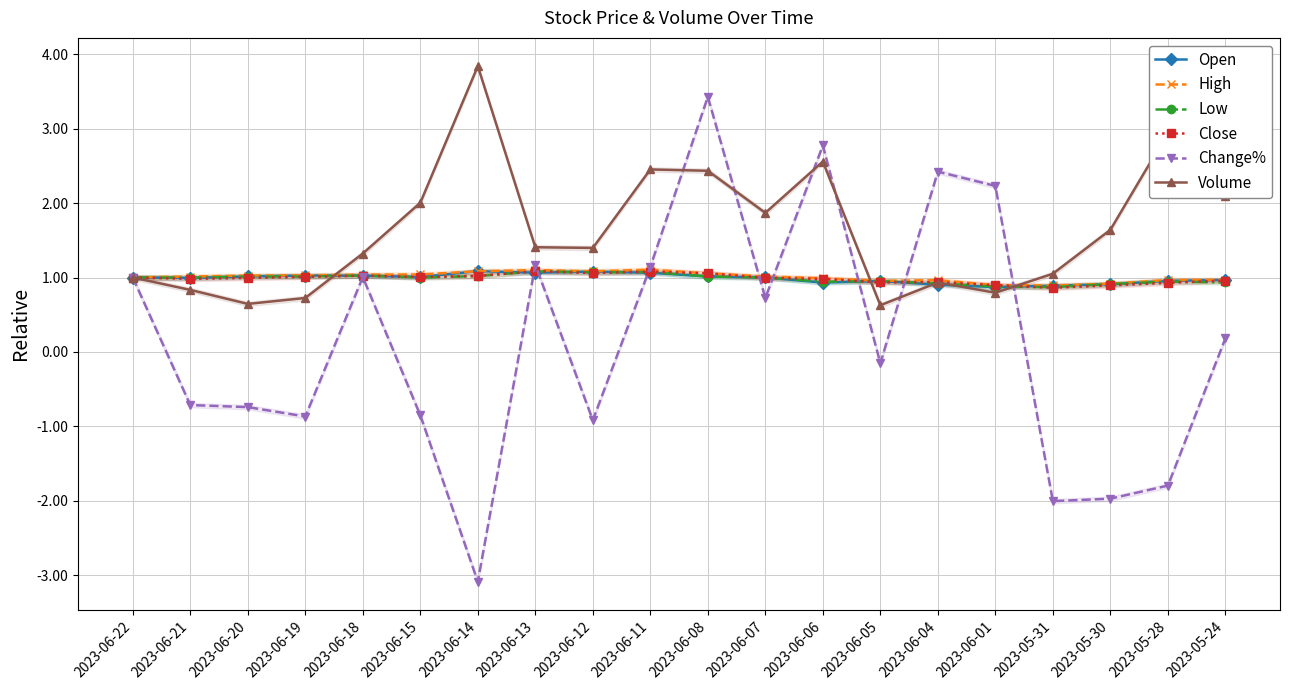

What is the sum of all High values?

20.1